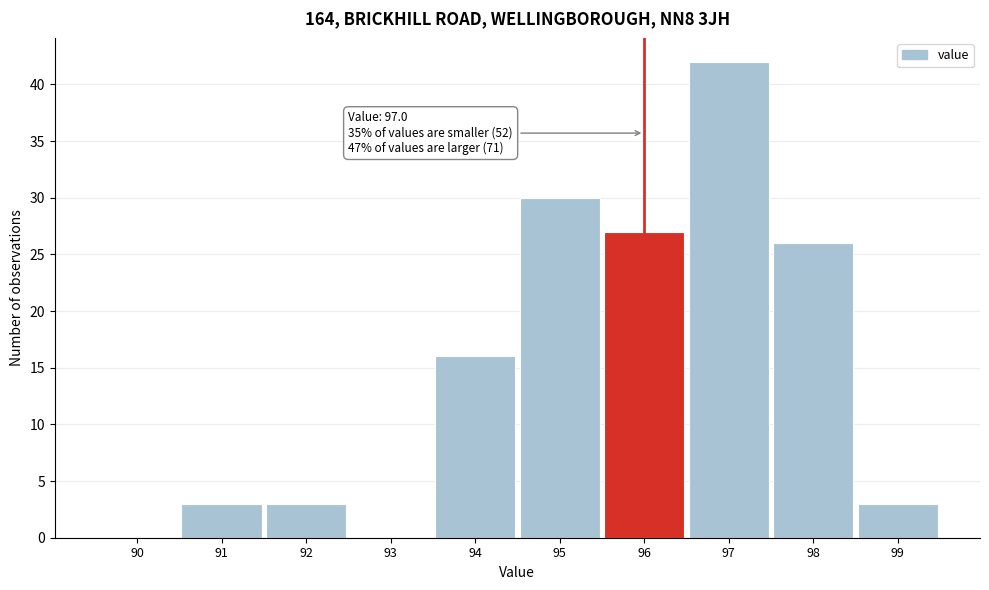

Reading left to right, transcribe all the data shown in this chart.

90=0	91=3	92=3	93=0	94=16	95=30	96=27	97=42	98=26	99=3